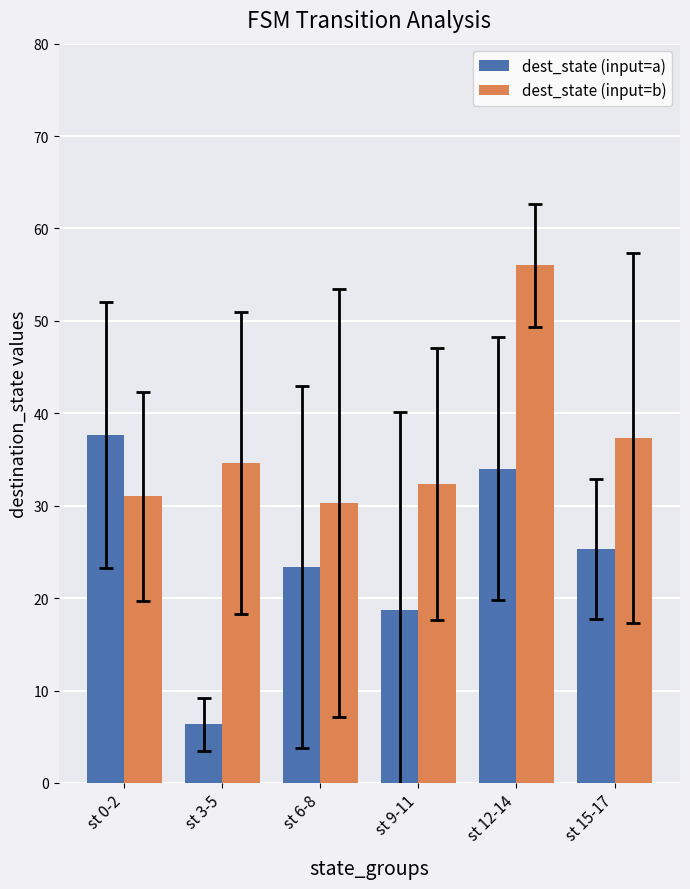

What is the value of the dest_state (input=b) bar at the 6th from the left?

37.3